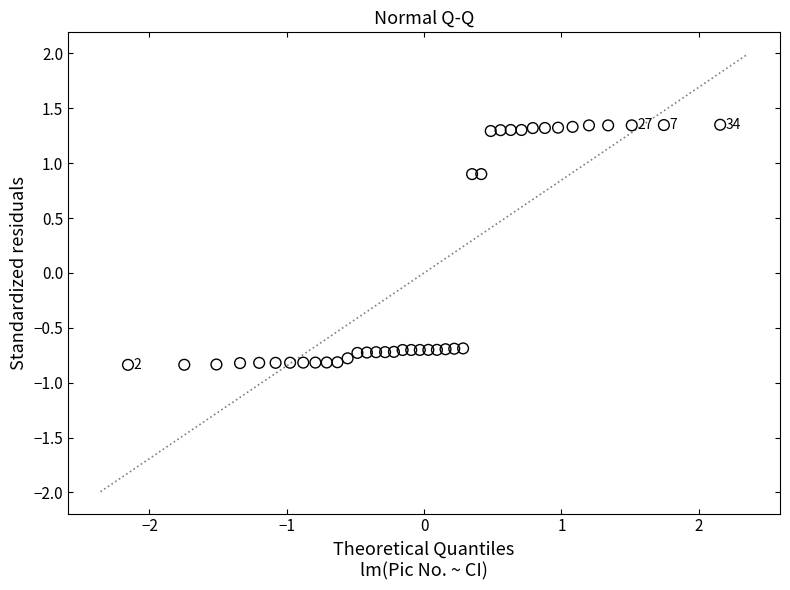

What is the range of Y values (max minus min)?

2.2